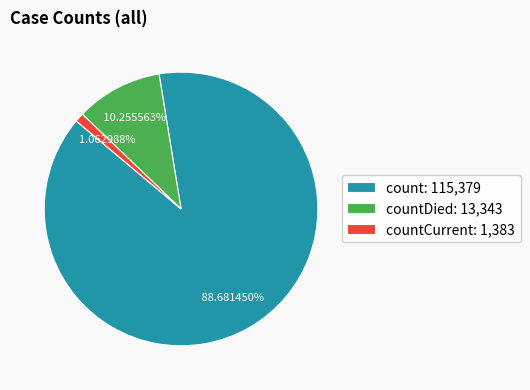

How many segments does this pie chart have?

3